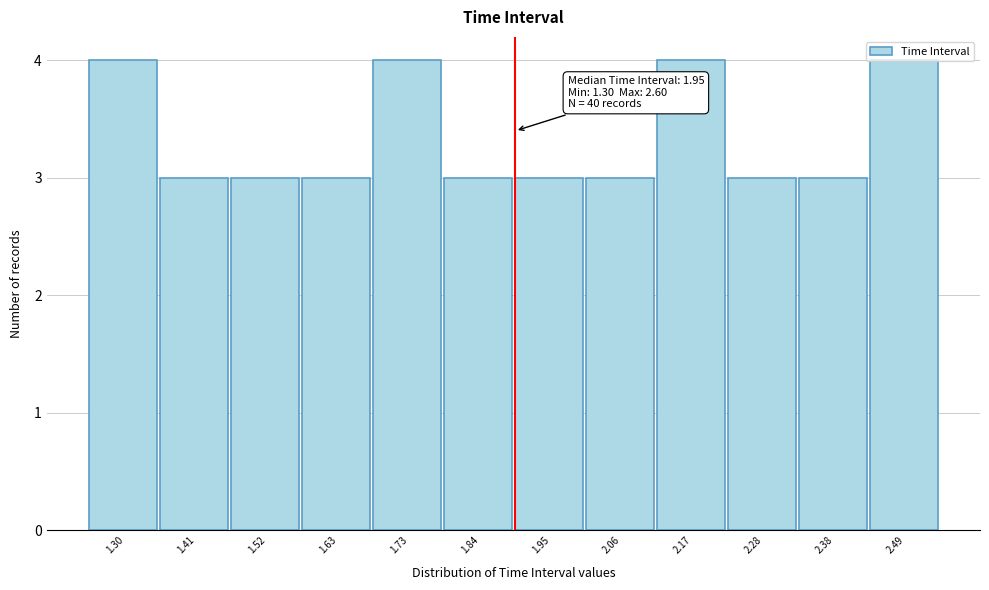

What is the value of the 6th bar from the left?

3